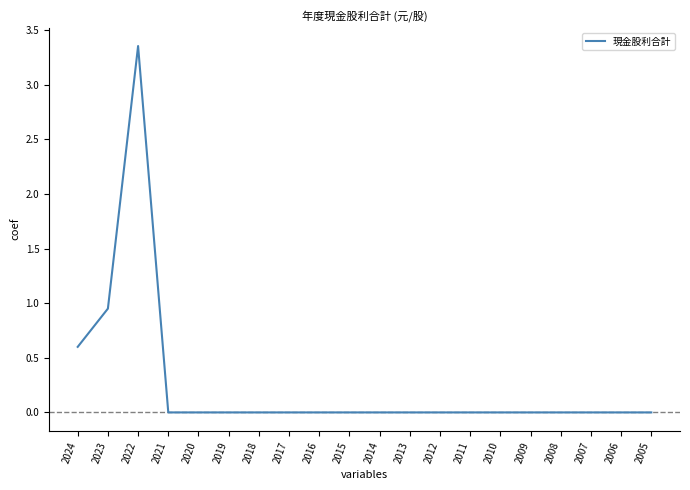

What is the change in value from 2022 to 2005?

-3.4